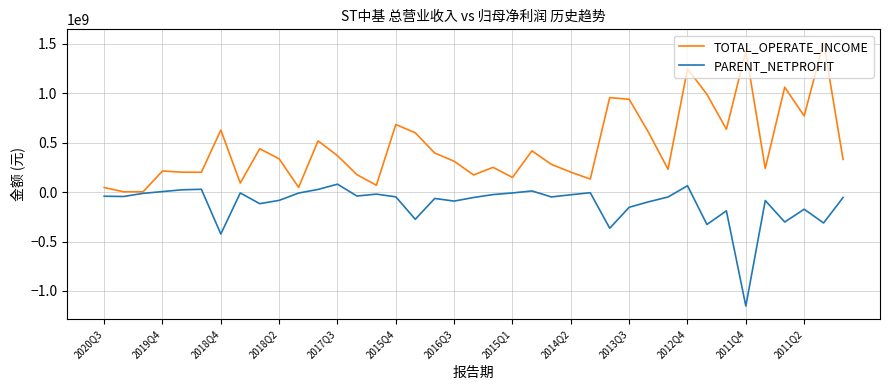

Which series has the largest range (max minus min)?

TOTAL_OPERATE_INCOME